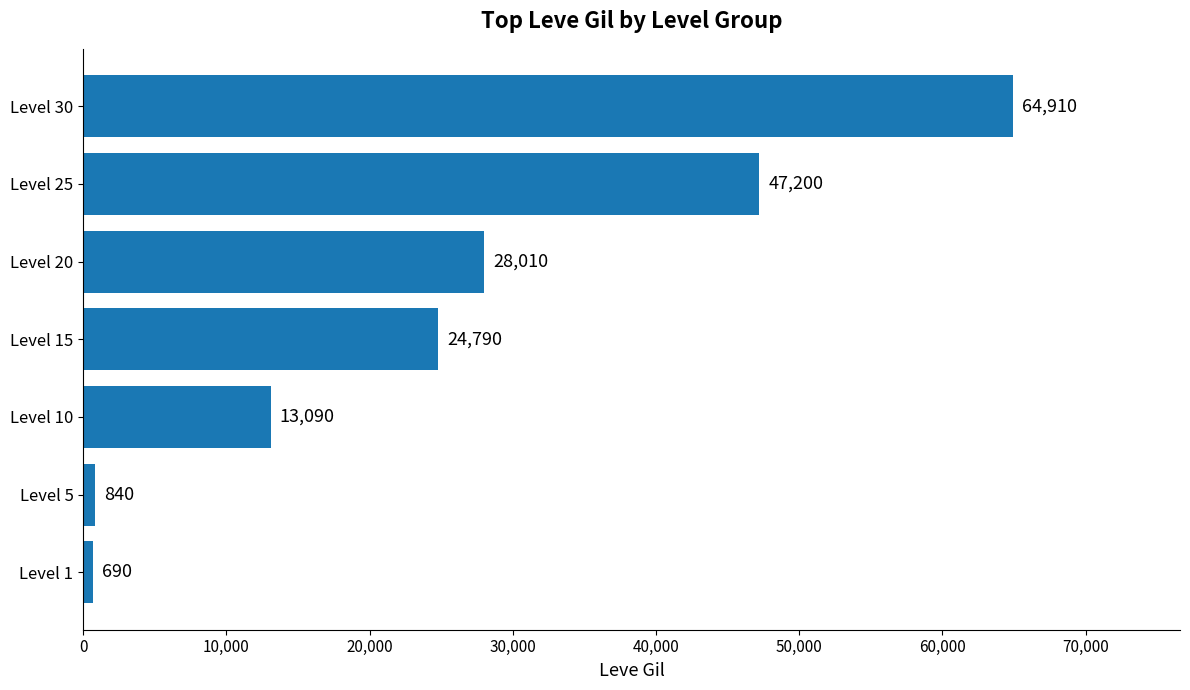

Reading top to bottom, transcribe all the data shown in this chart.

Level 30=64910	Level 25=47200	Level 20=28010	Level 15=24790	Level 10=13090	Level 5=840	Level 1=690